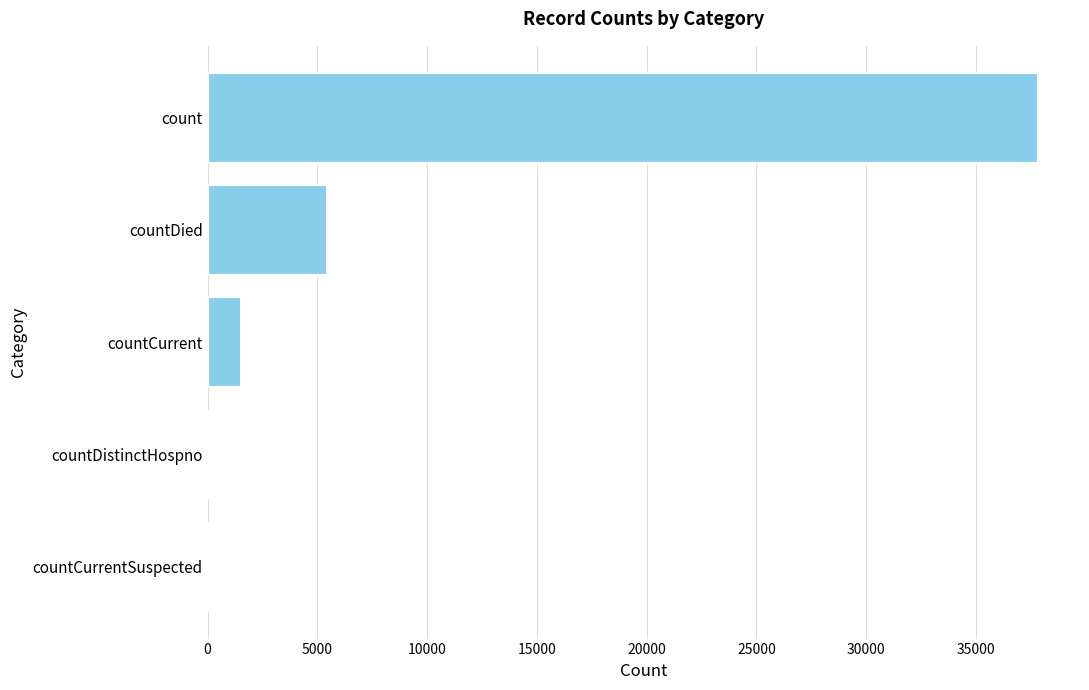

Count the number of categories in the chart.

5